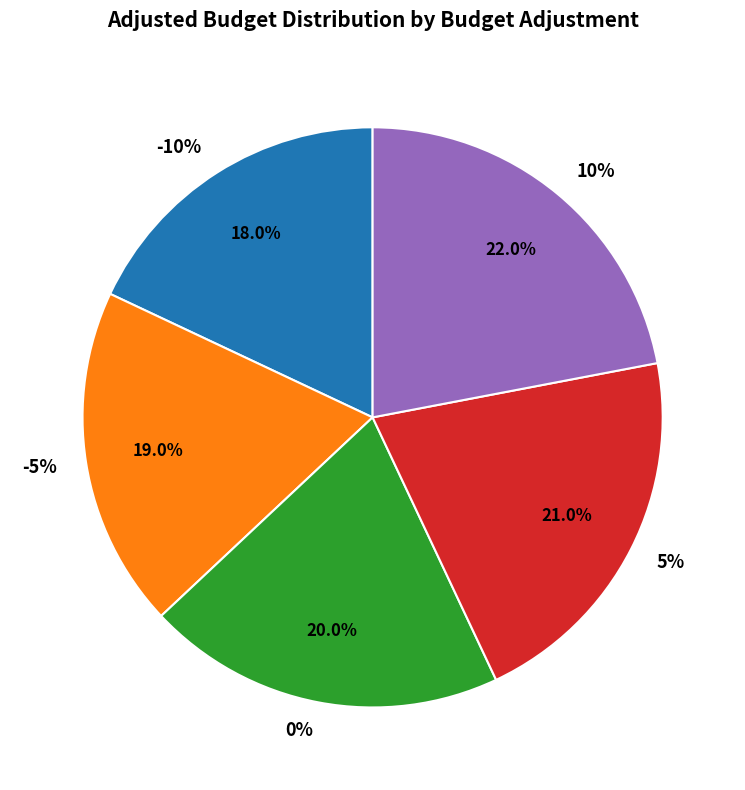

Do 0% and 5% together represent more than half of the pie?

No